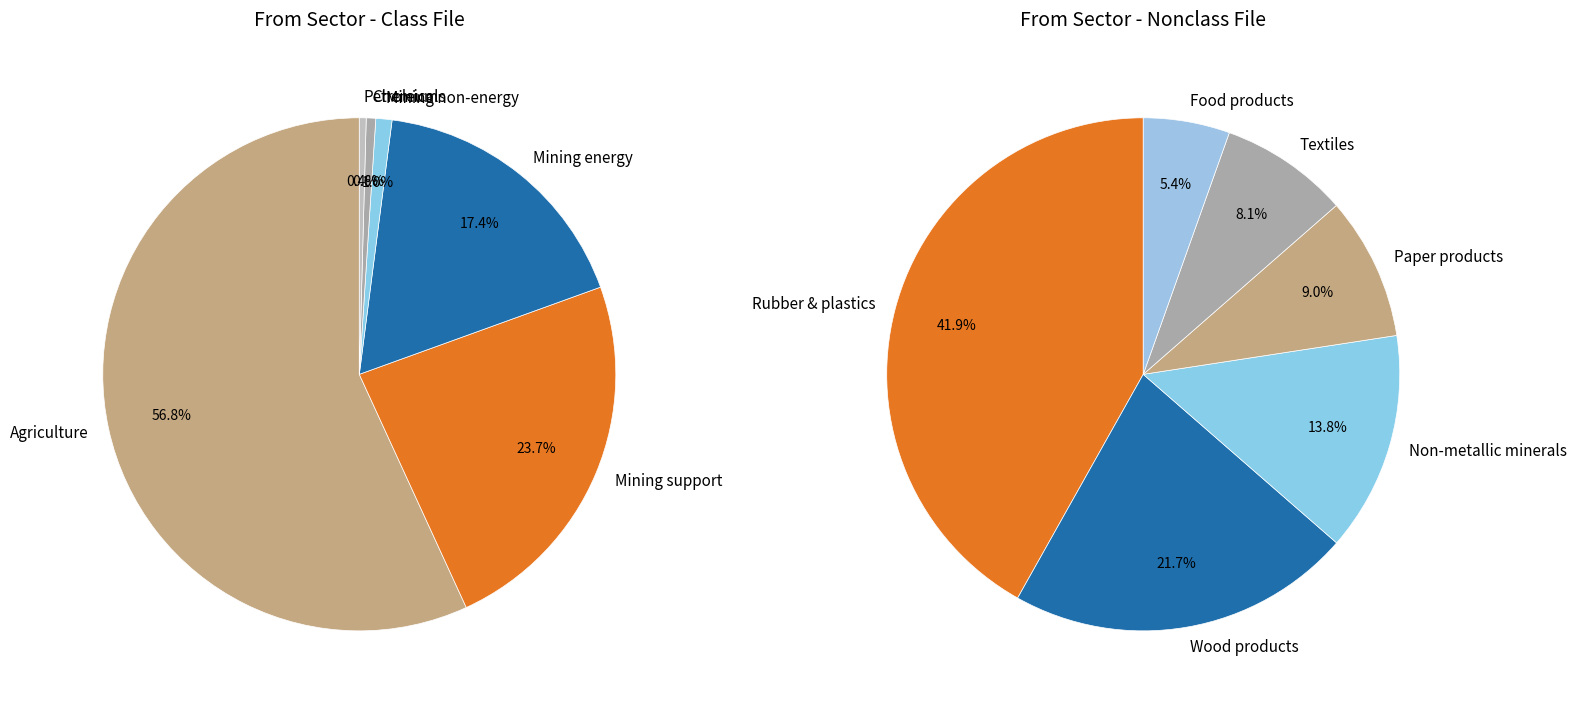

To the nearest percent, what portion does Chemicals and pharmaceutical products represent?

1%